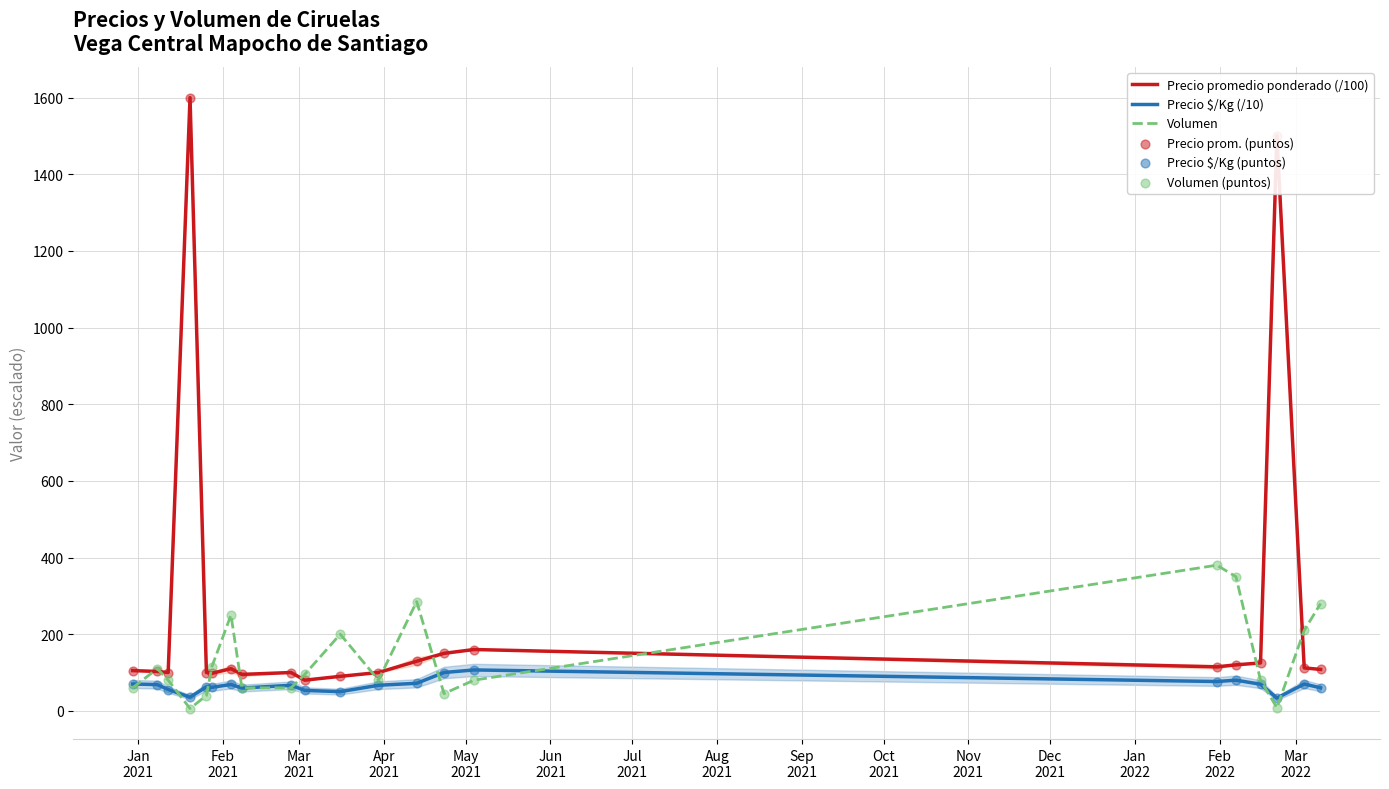

What are all the series names shown in the legend?

Precio promedio ponderado (/100), Precio $/Kg (/10), Volumen